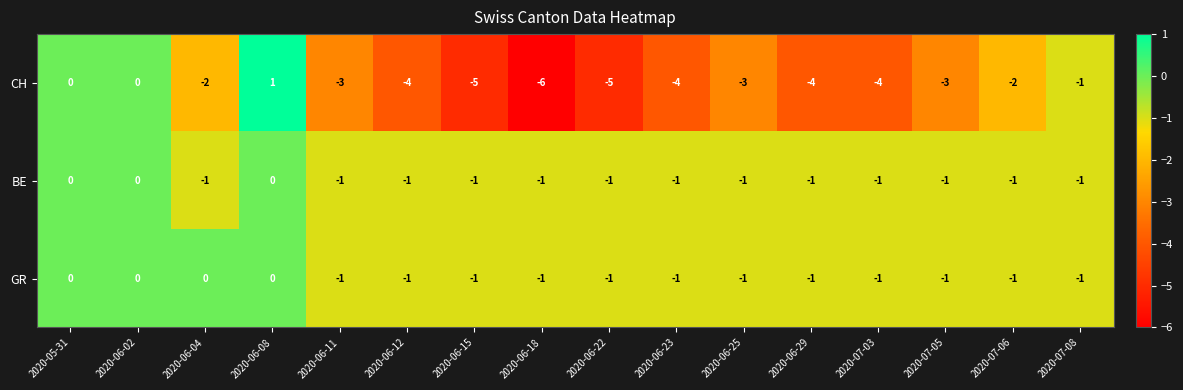

What is the total value across all series at 2020-06-22?

-7